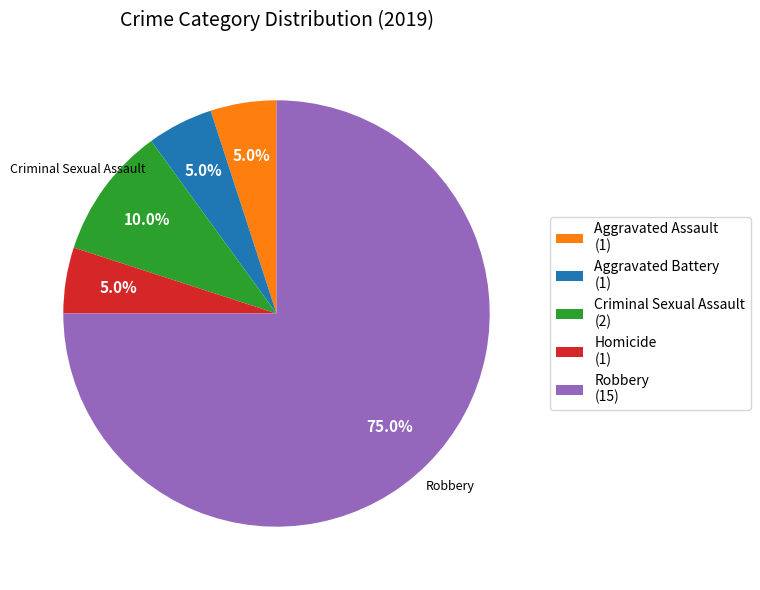

Combined, do Criminal Sexual Assault and Homicide account for over 50%?

No